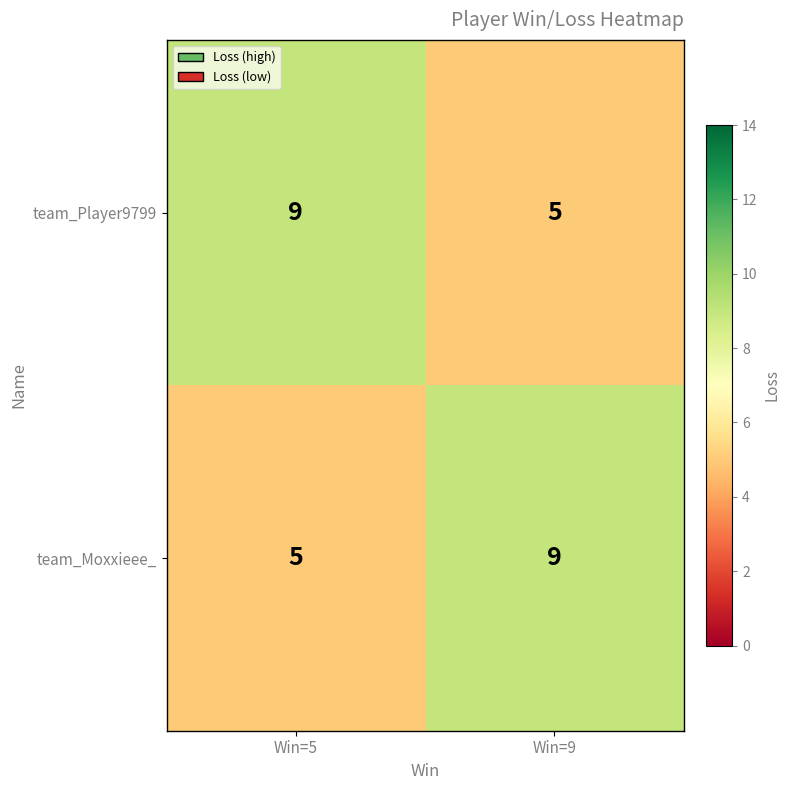

What is the total value across all series at Win=5?

14